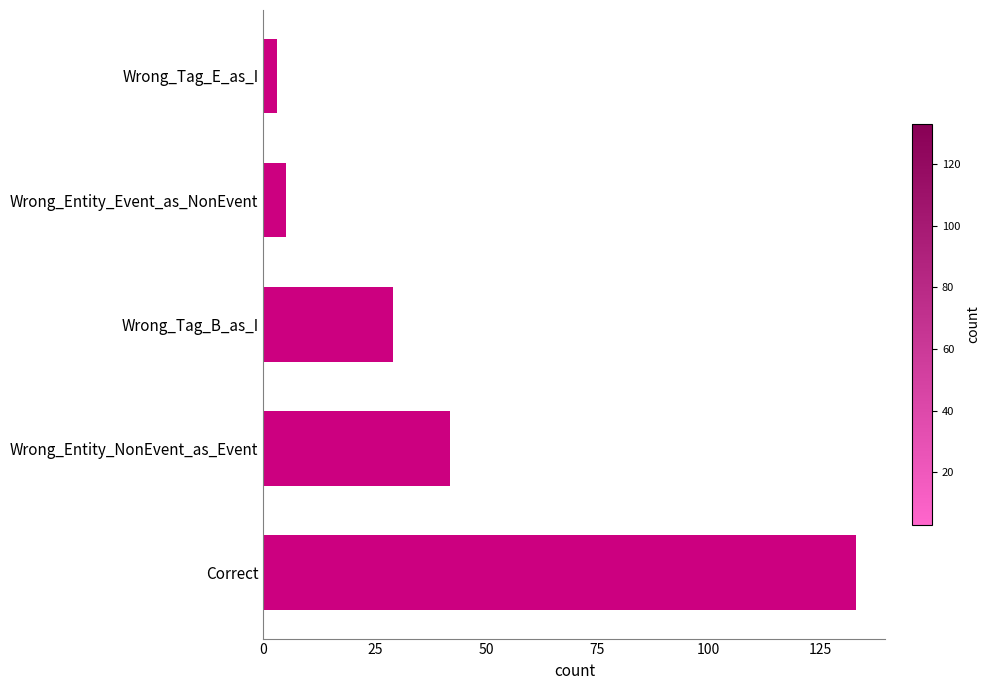

Is it true that the value at Wrong_Tag_B_as_I is 50?

False